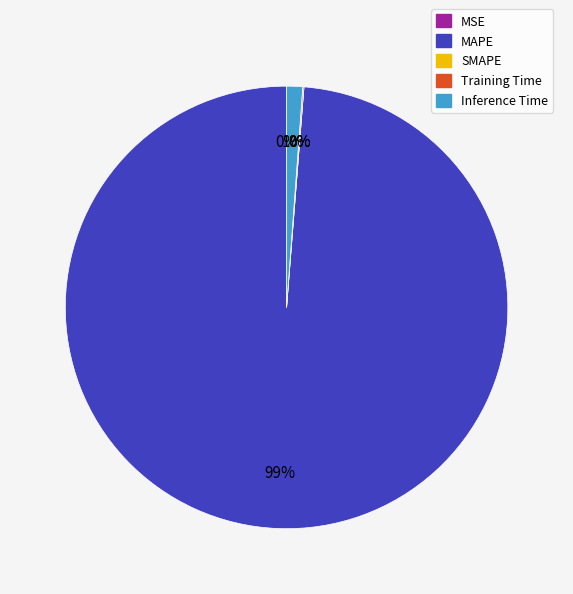

To the nearest percent, what is the average slice percentage?

20%